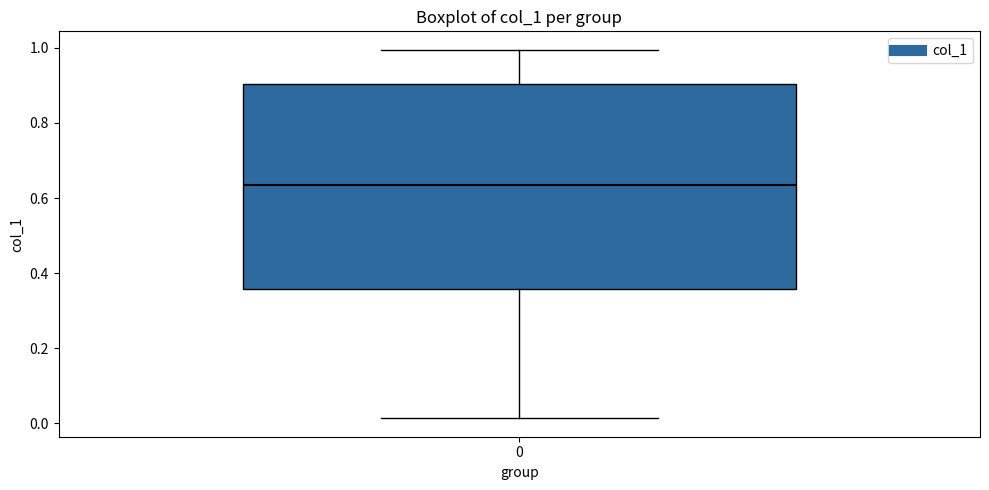

Where does the lower whisker of the box at x = 0 end on the y-axis? The values are not printed on the chart, so give them approximately, as read against the axis.

0.02